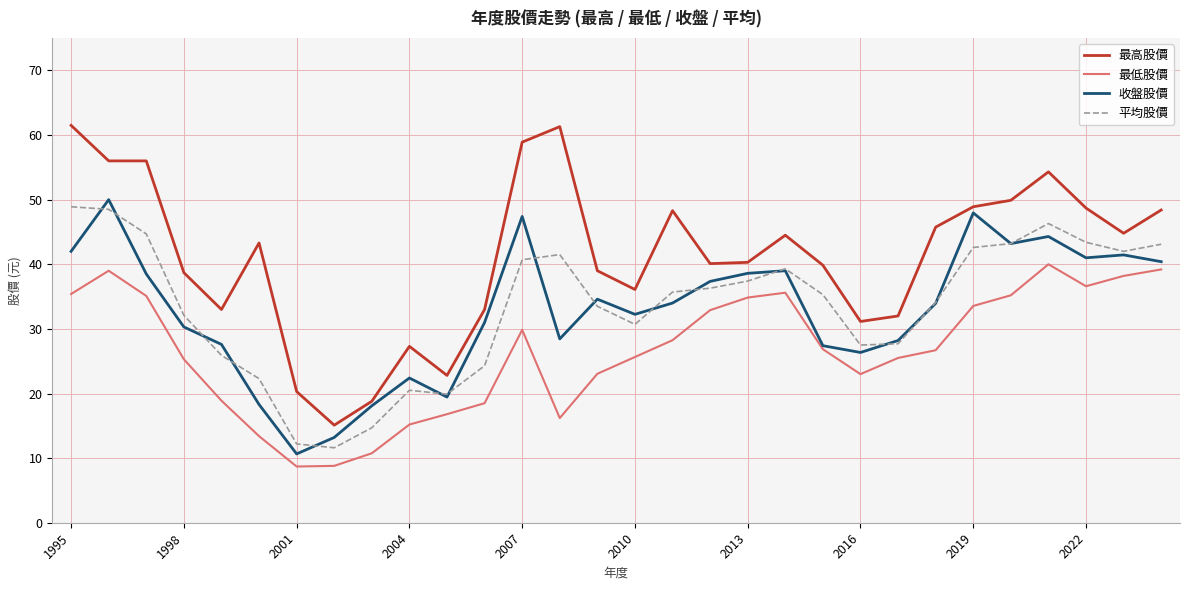

Which series has the widest spread of values?

最高股價